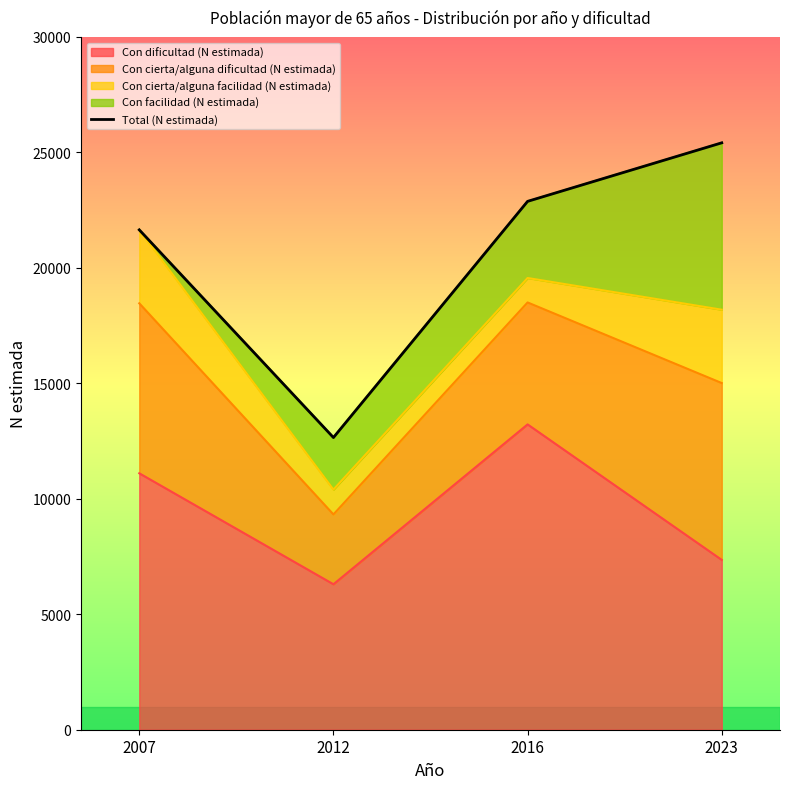

What is the value of the 3rd point from the left?

22881